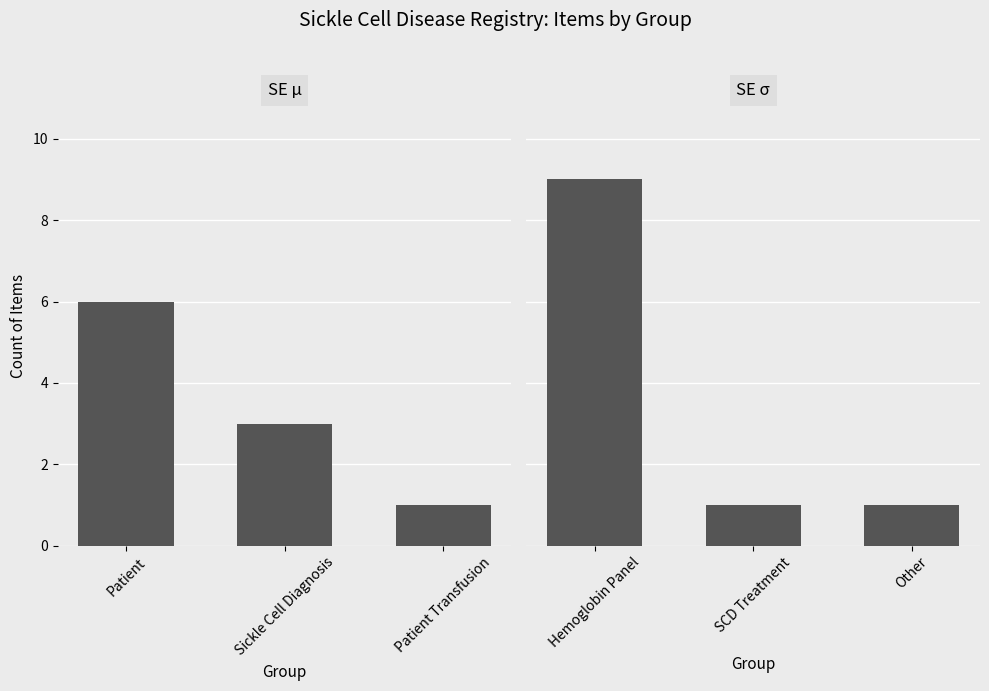

How many data points in SE μ are less than 3?

1